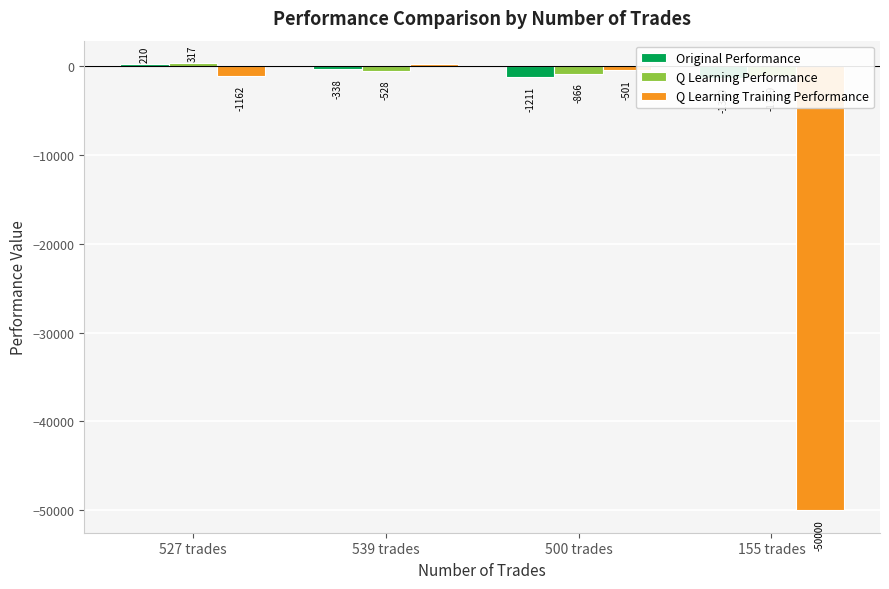

What is the maximum value for Q Learning Training Performance?

159.6